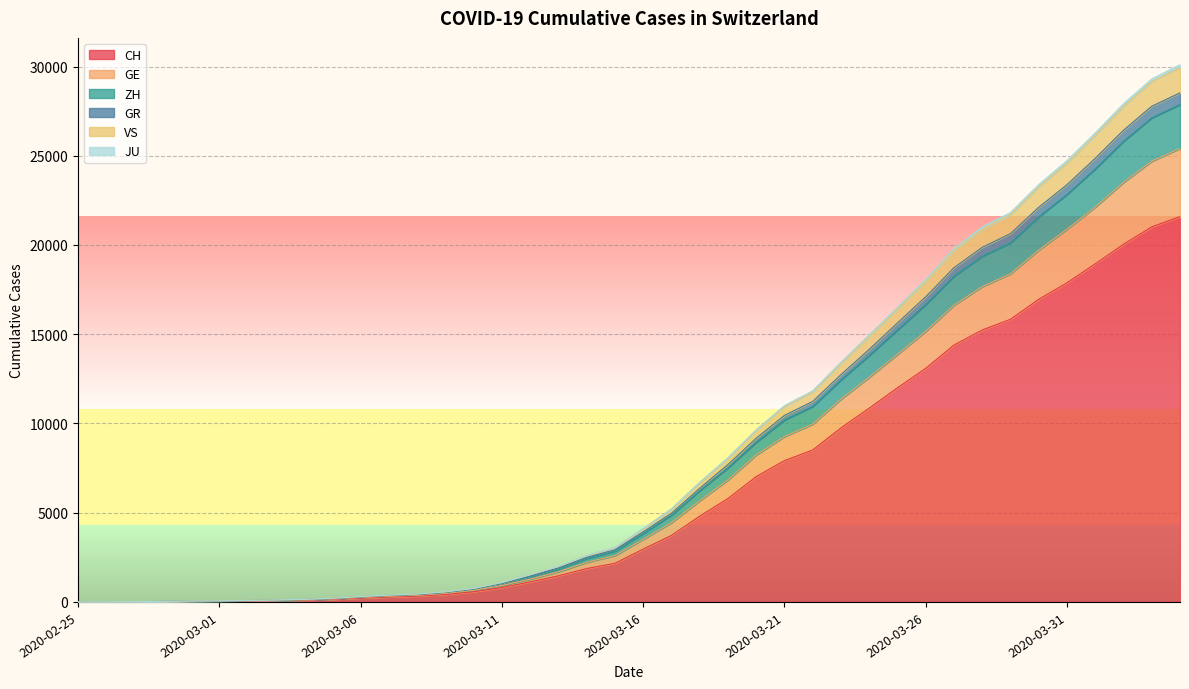

What is the maximum value for CH?

21593